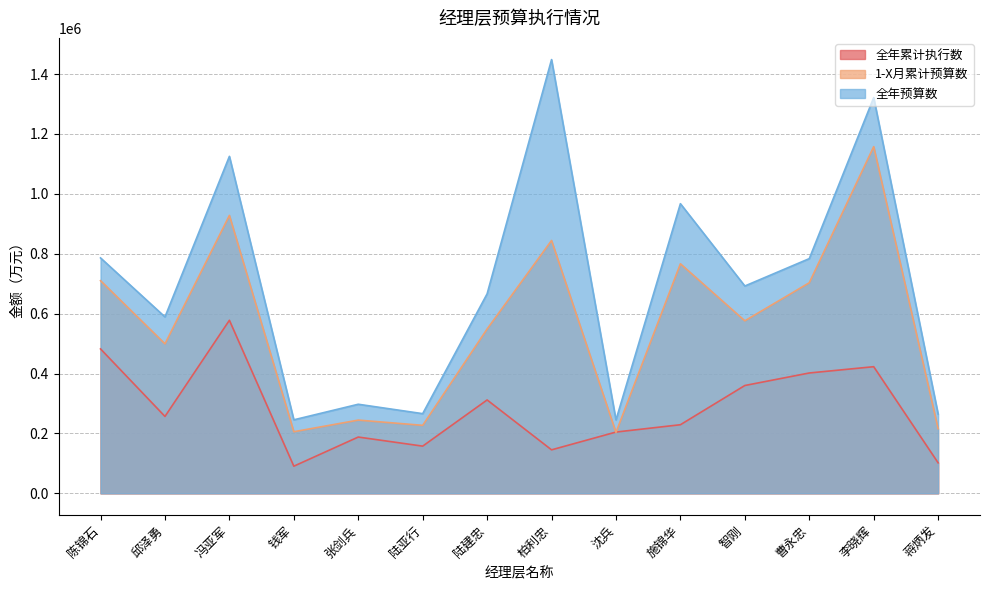

What is the lowest value of the 全年累计执行数 series?

90610